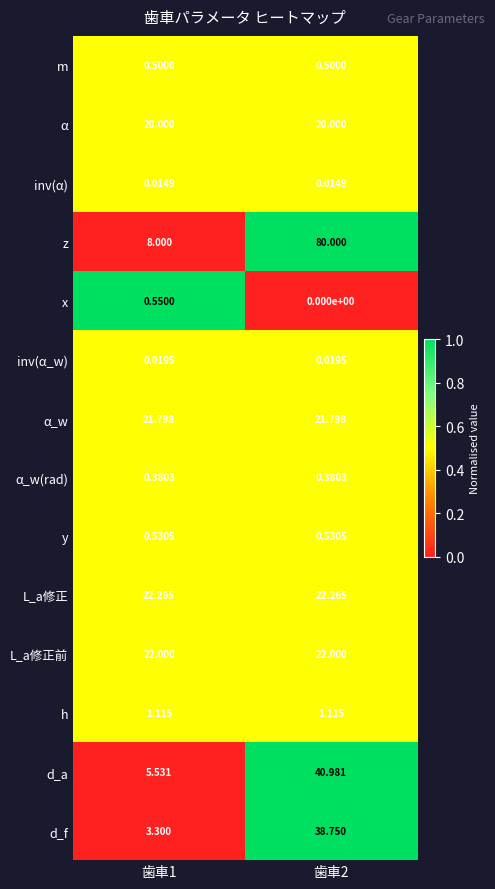

What is the spread (max minus min) of values at 歯車1?

22.3